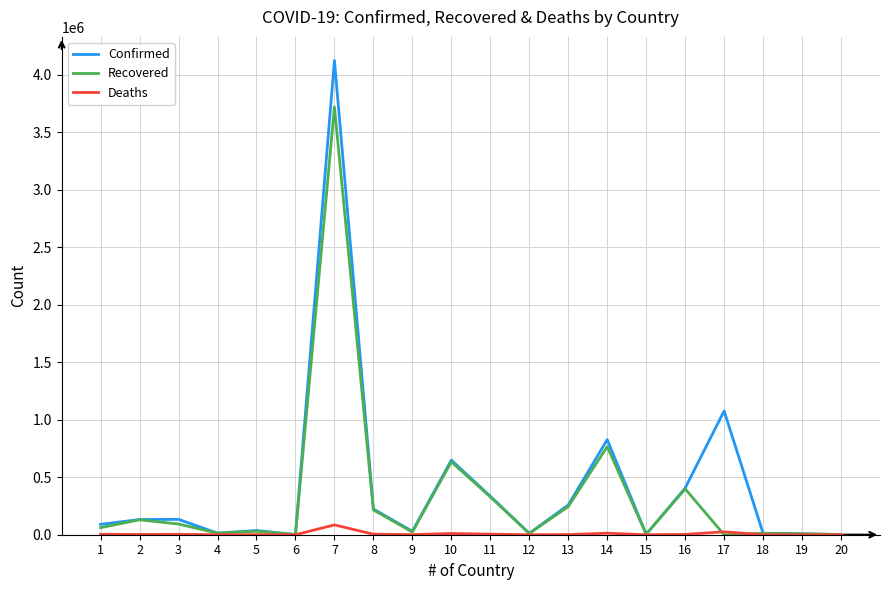

Which series has the largest range (max minus min)?

Confirmed